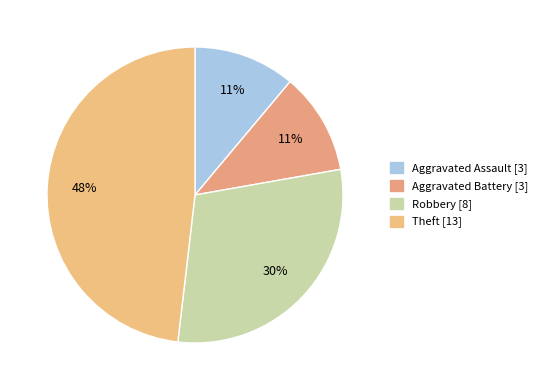

Count the number of slices in the pie.

4